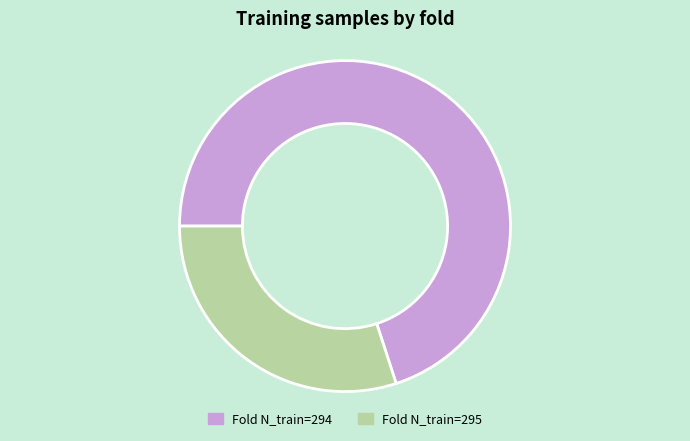

Does Fold N_train=294 represent more than half of the total?

Yes